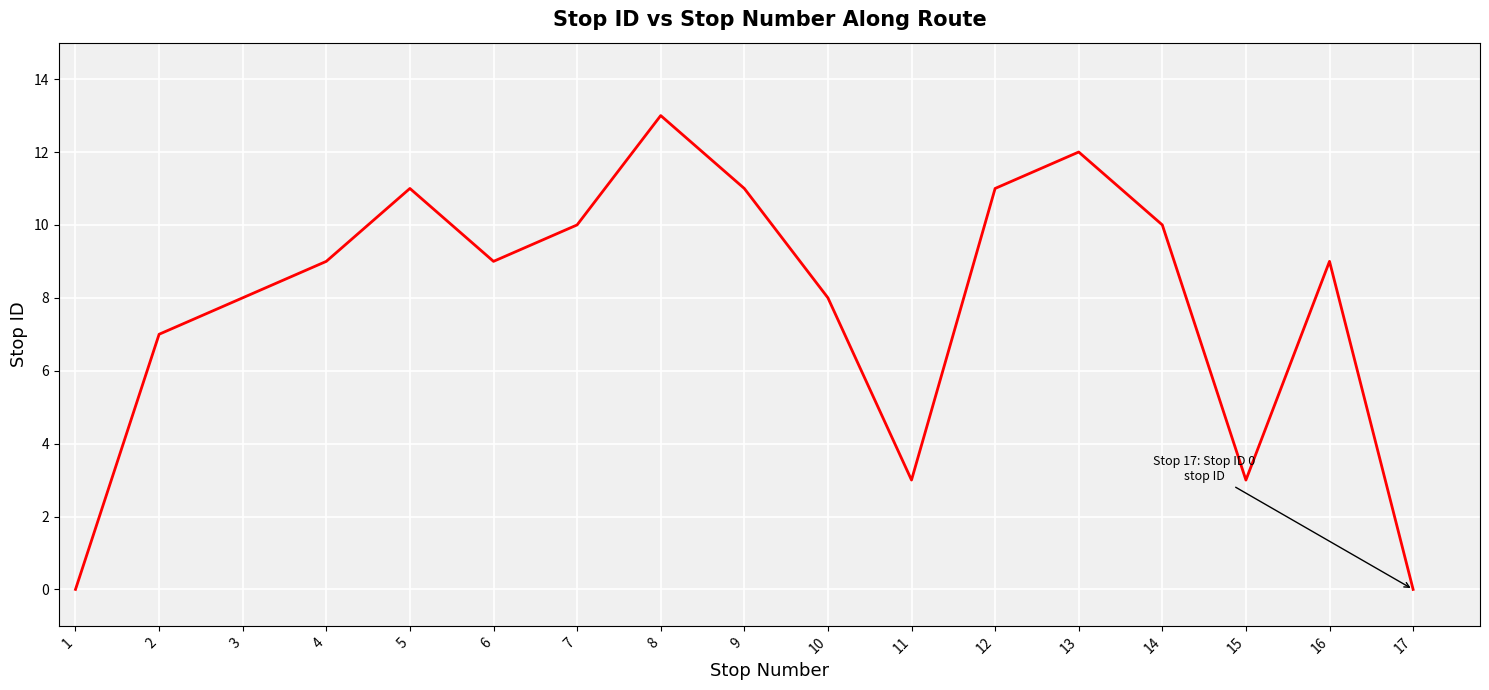

What is the change in value from 2 to 8?

+6